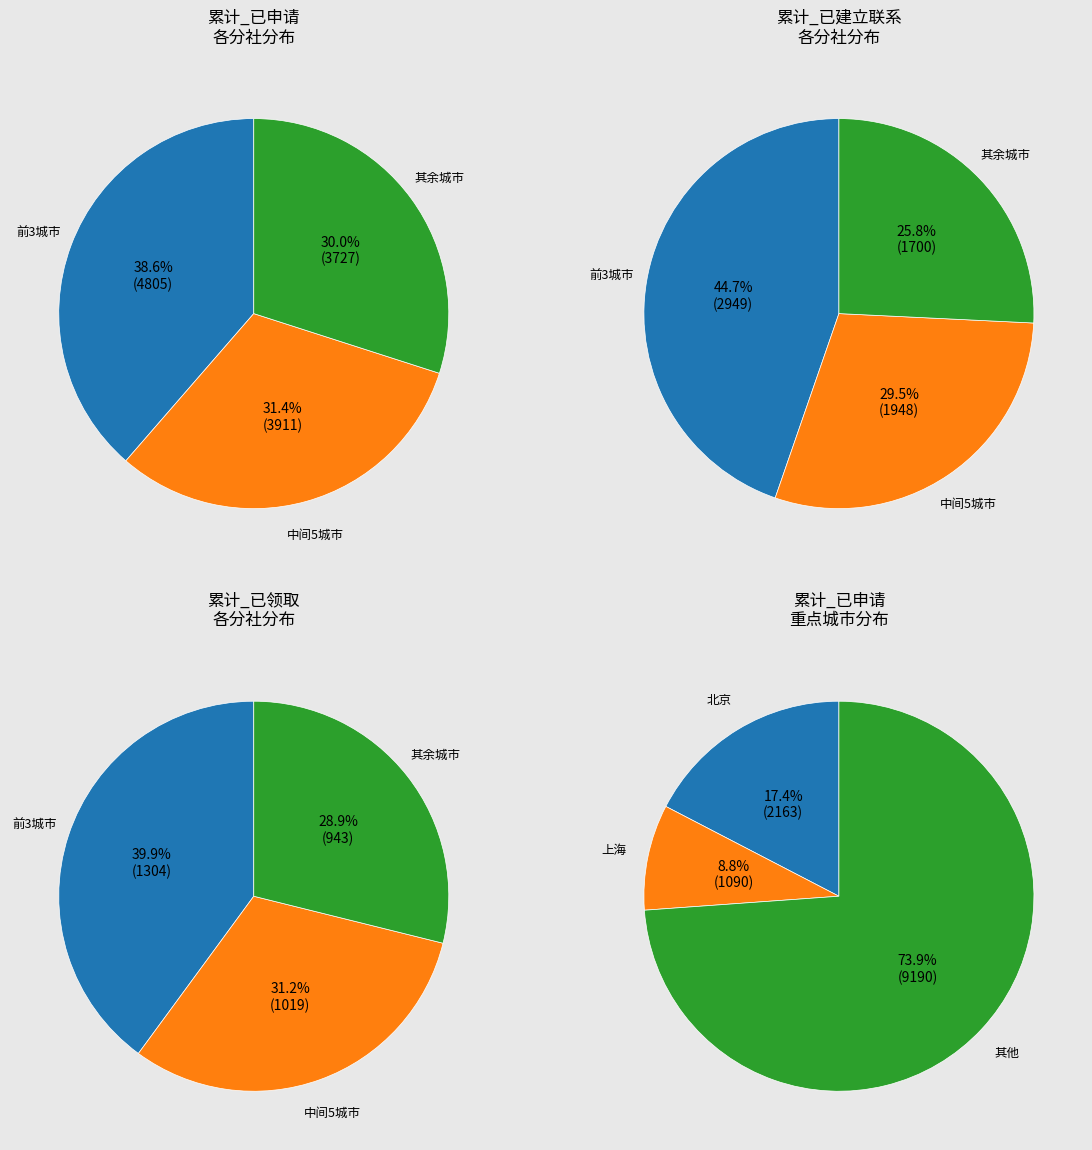

Combined, do 深圳 and 南京 account for over 50%?

No